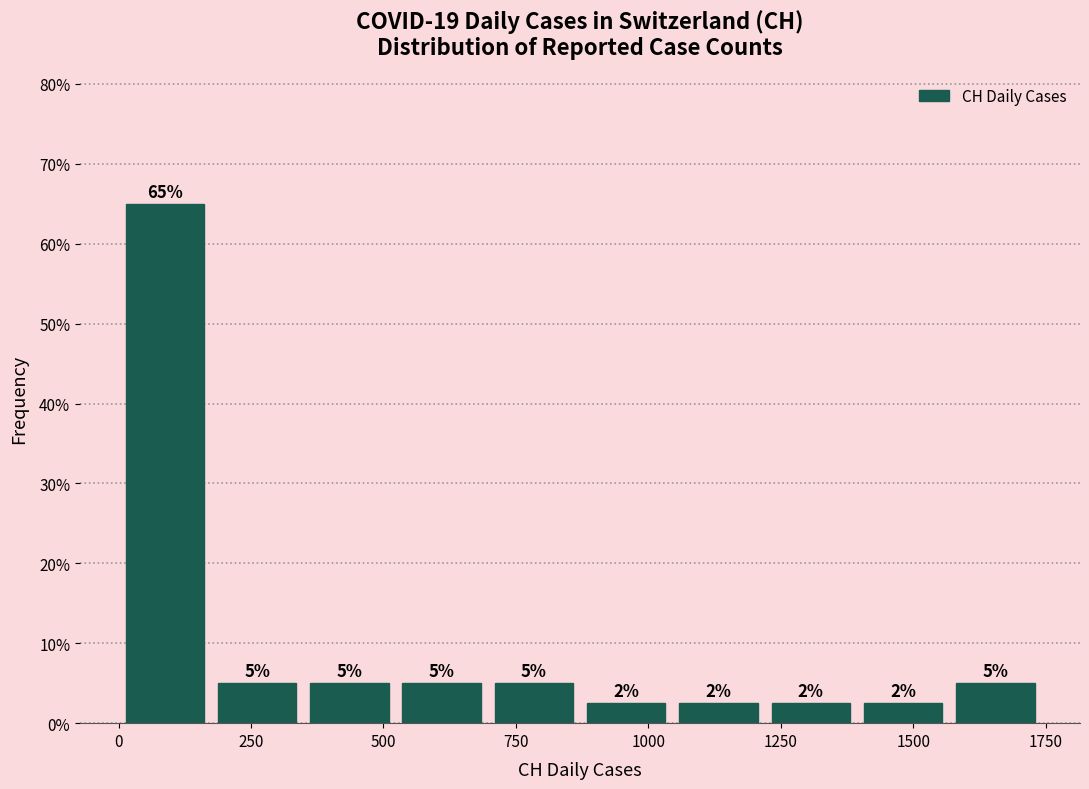

Around what value on the x-axis is the tallest bar? Give the approximate position of its centre, as read against the axis.

100